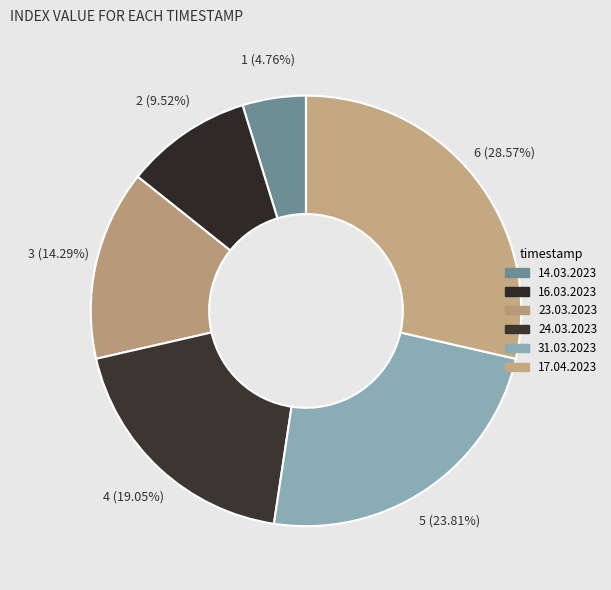

What is the smallest slice in the pie chart?

14.03.2023